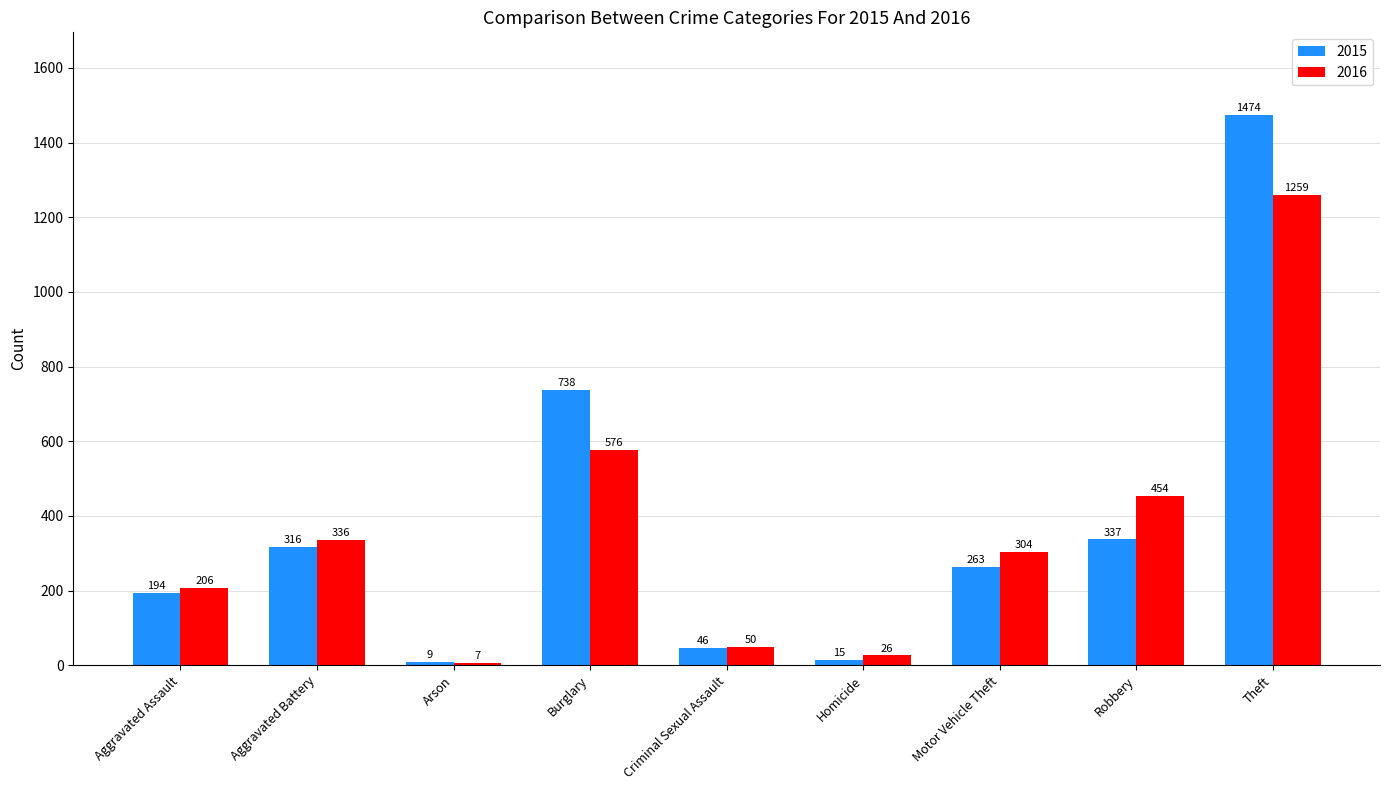

Rank the series at Motor Vehicle Theft from highest to lowest value.

2016, 2015